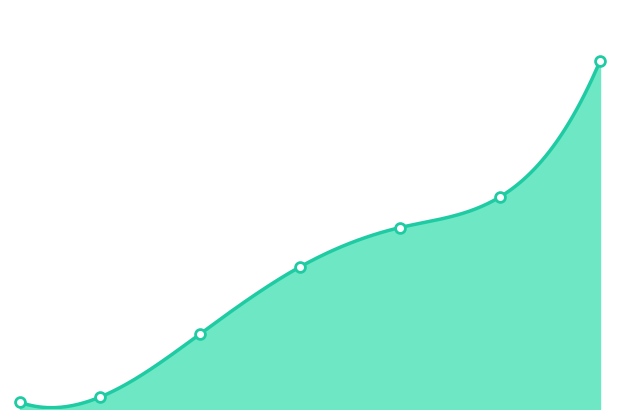

What is the change in value from 10 to 25?

+16320